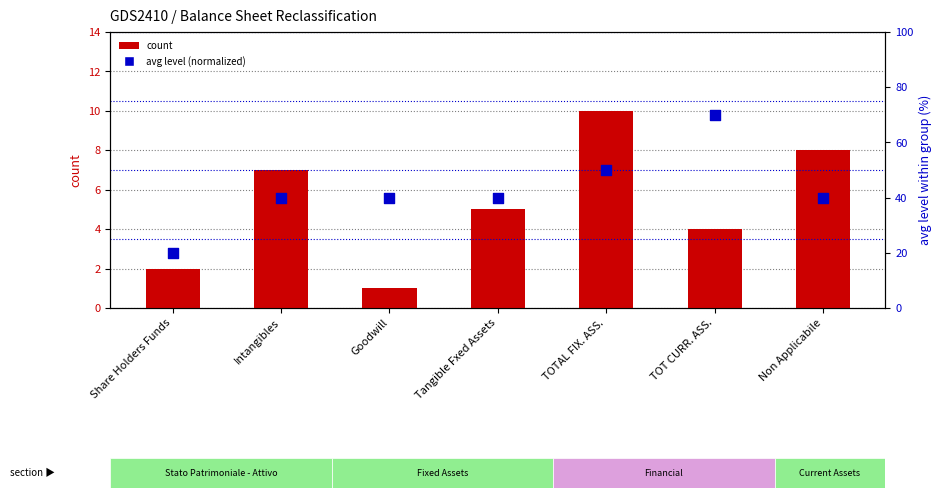

Which series has the largest Y range (max minus min)?

avg level (normalized)